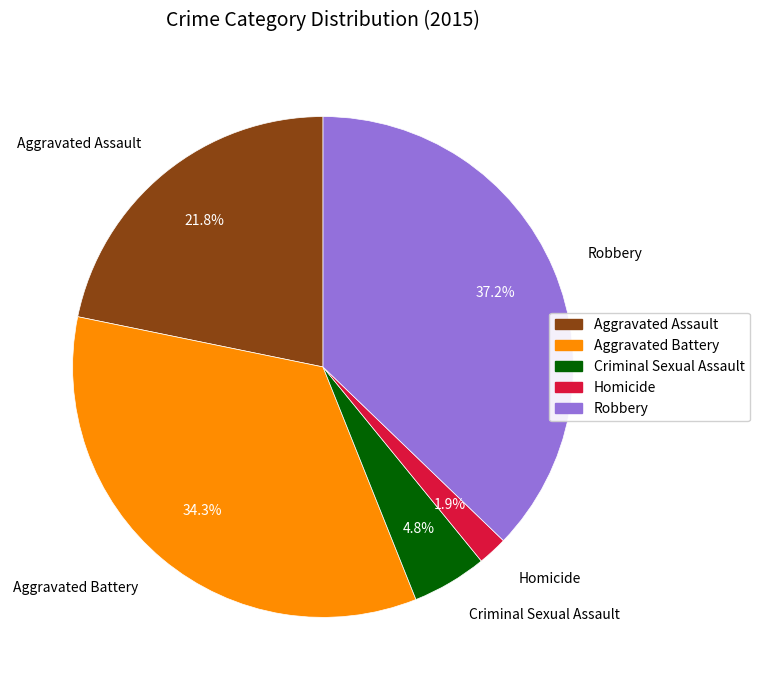

What percentage is NOT represented by Aggravated Battery?

65.7%